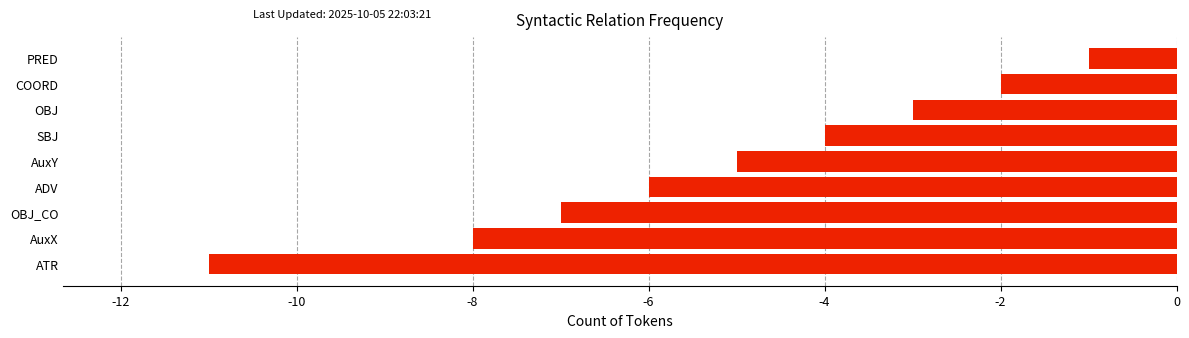

Count the number of data series in this chart.

1